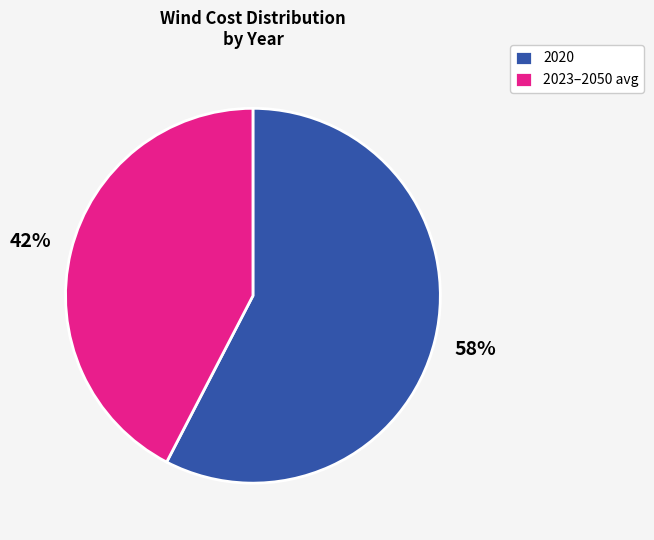

To the nearest percent, what portion does 2023–2050 avg represent?

42%